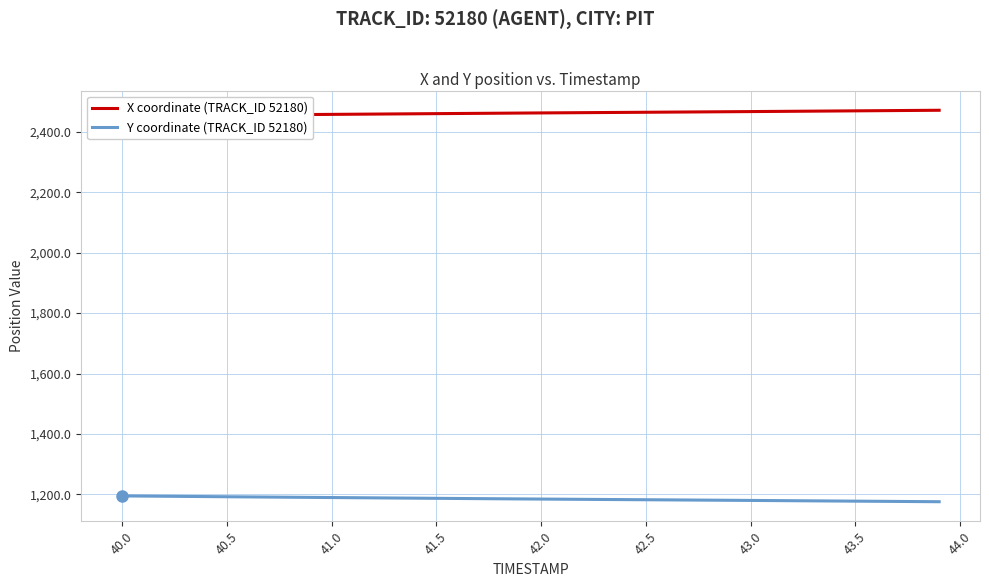

What is the minimum value for Y coordinate (TRACK_ID 52180)?

1175.5